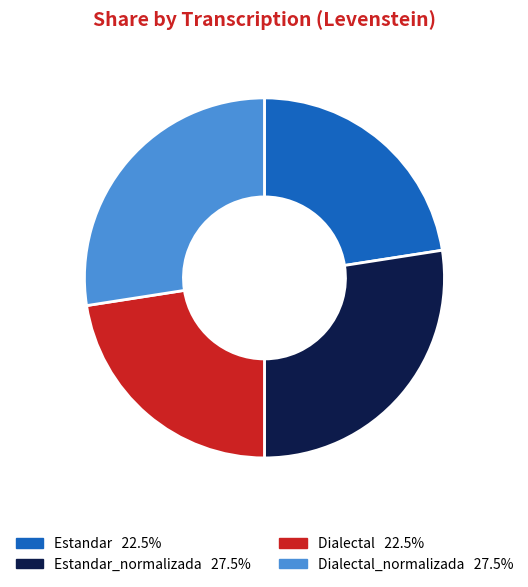

Does any single category account for the majority?

No